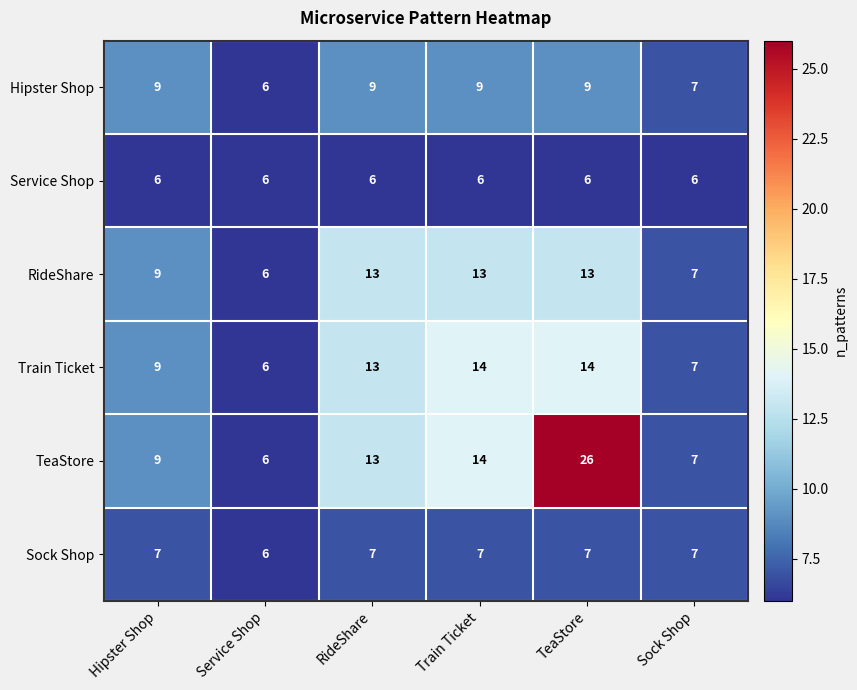

How many distinct data groups are displayed?

6